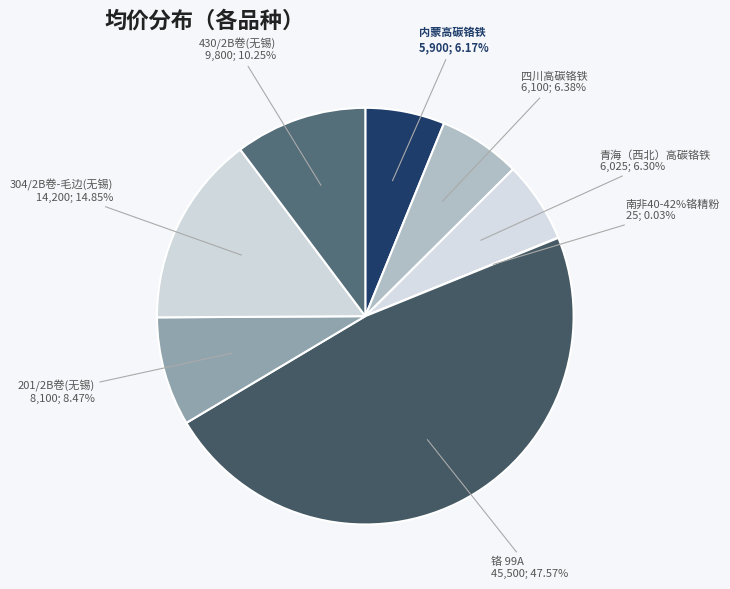

What is the largest slice in the pie chart?

铬 99A